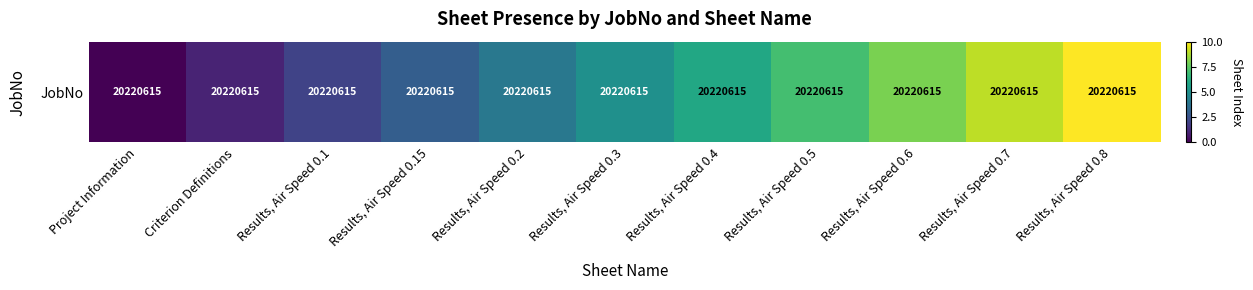

What is the greatest value displayed?

10